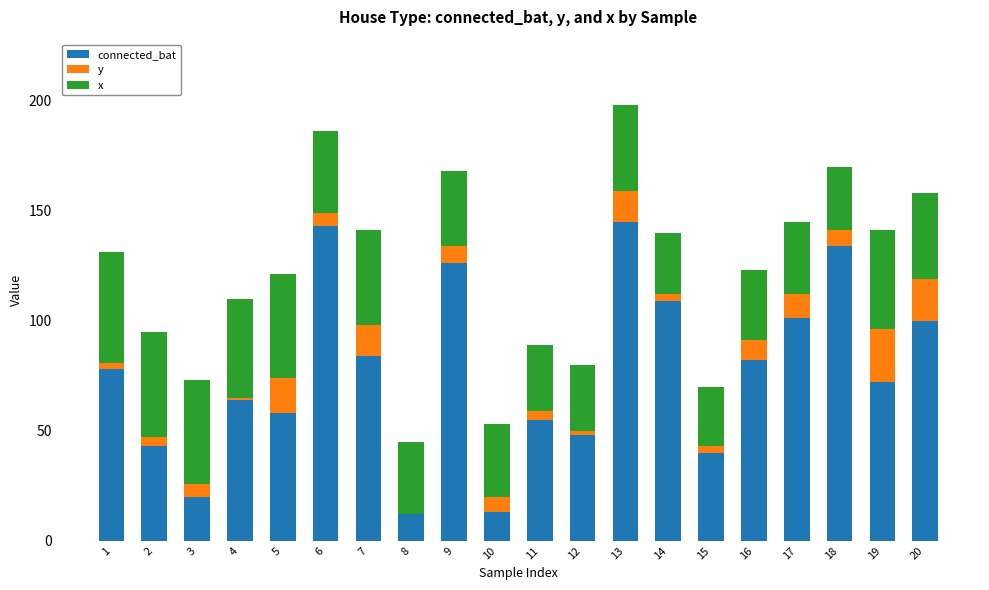

Is it true that connected_bat equals 65 at 15?

False